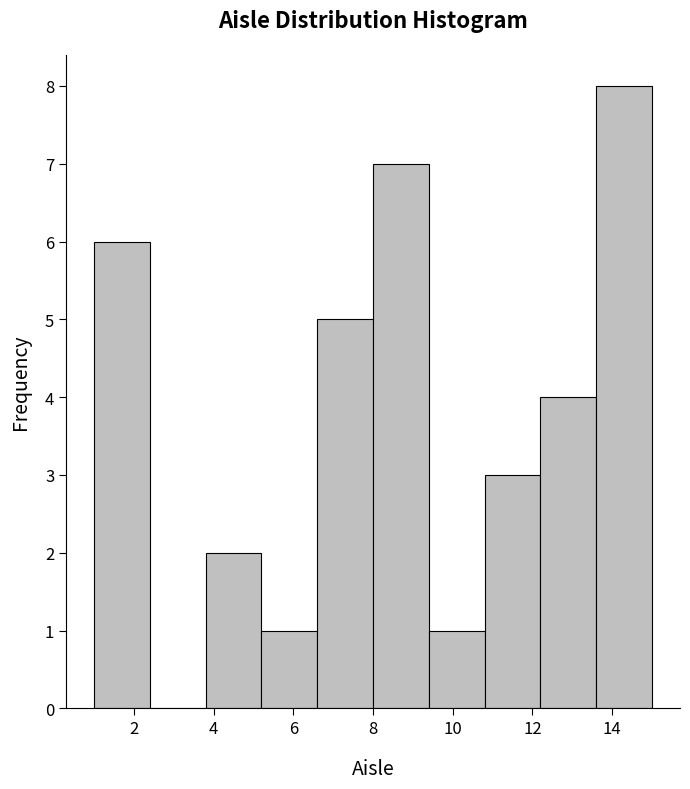

What is the height of the bar covering 12.2 to 13.6 on the x-axis? The values are not printed on the chart, so give them approximately, as read against the axis.

4